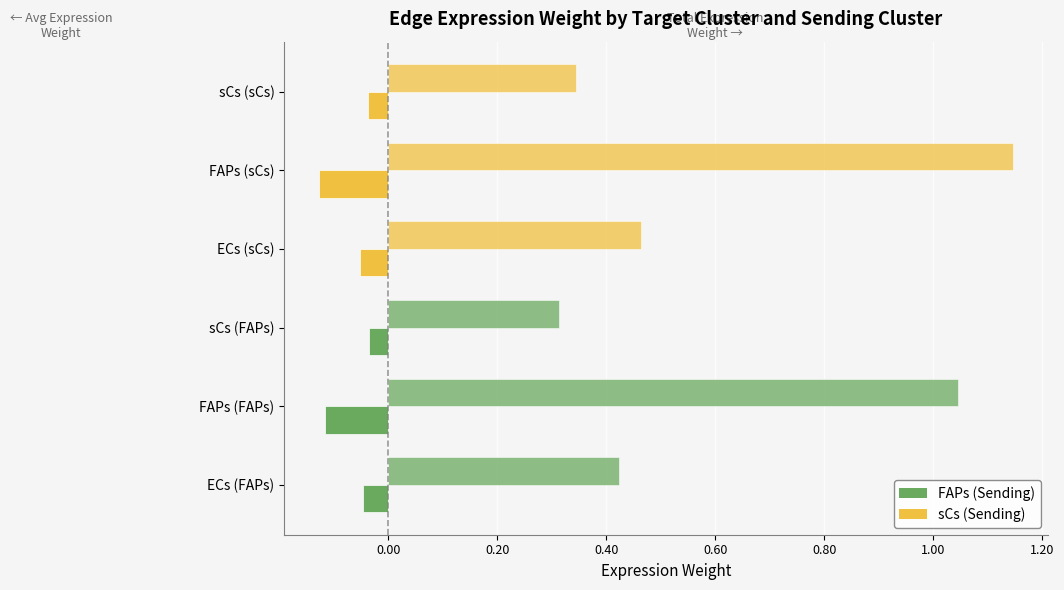

What is the sum of all Edge average expression weight values?

0.4